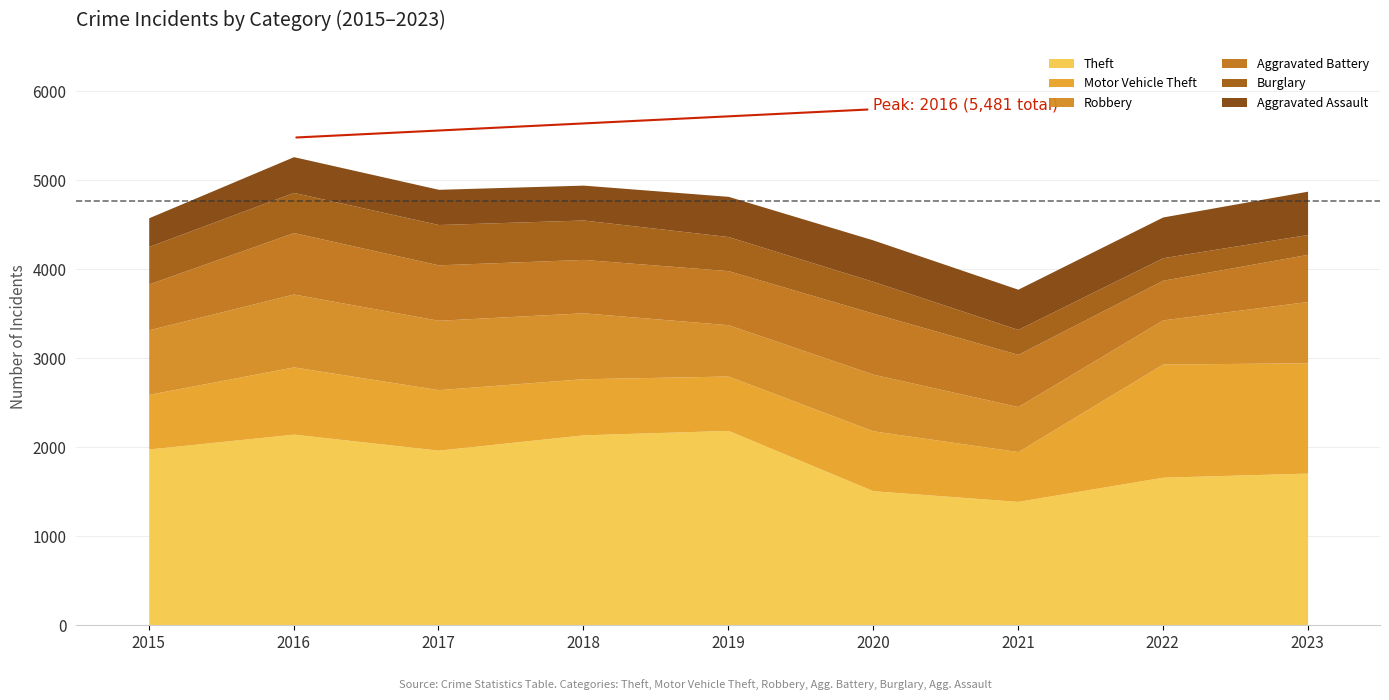

What is the difference between the Burglary values at 2019 and 2017?

70